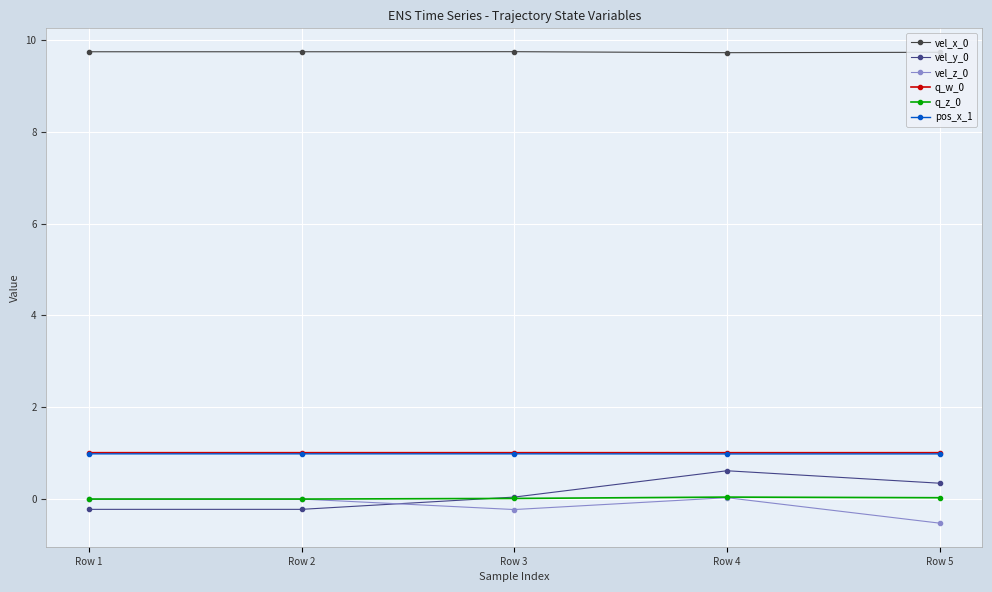

What is the sum of the pos_x_1 values at Row 3 and Row 4?

1.9